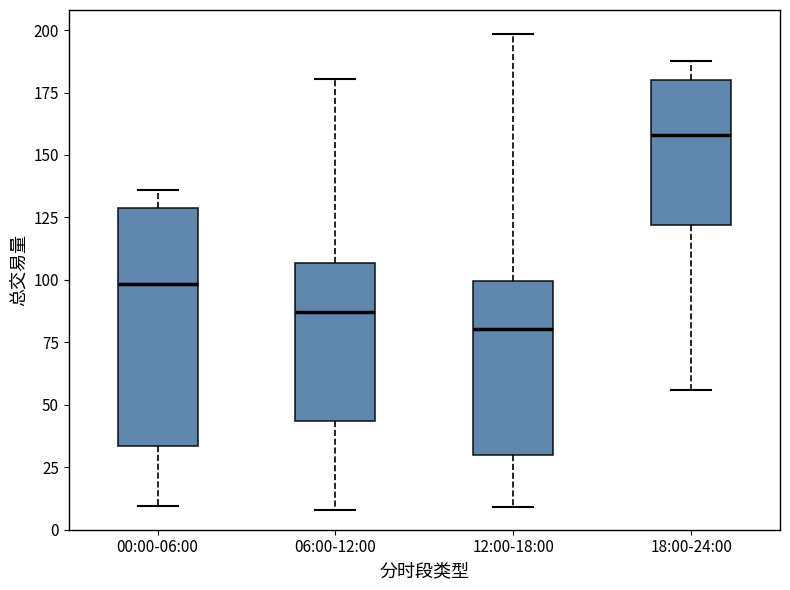

Where is the upper edge of the box for 12:00-18:00 on the y-axis? The values are not printed on the chart, so give them approximately, as read against the axis.

100